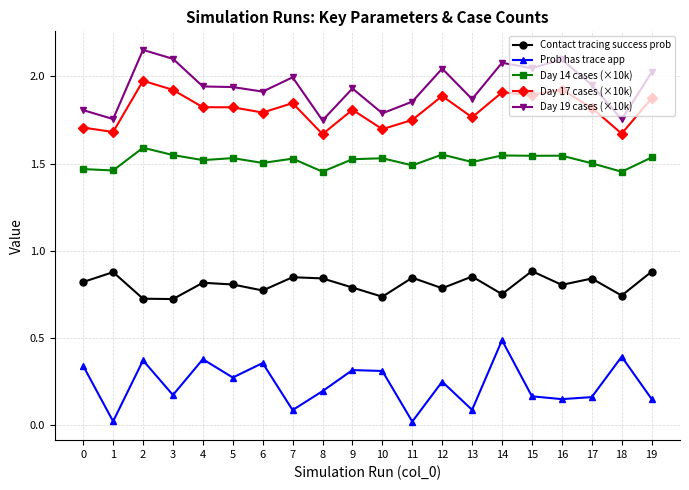

At 11, list the series in order from largest to smallest.

Day 19 cases (×10k), Day 17 cases (×10k), Day 14 cases (×10k), Contact tracing success prob, Prob has trace app